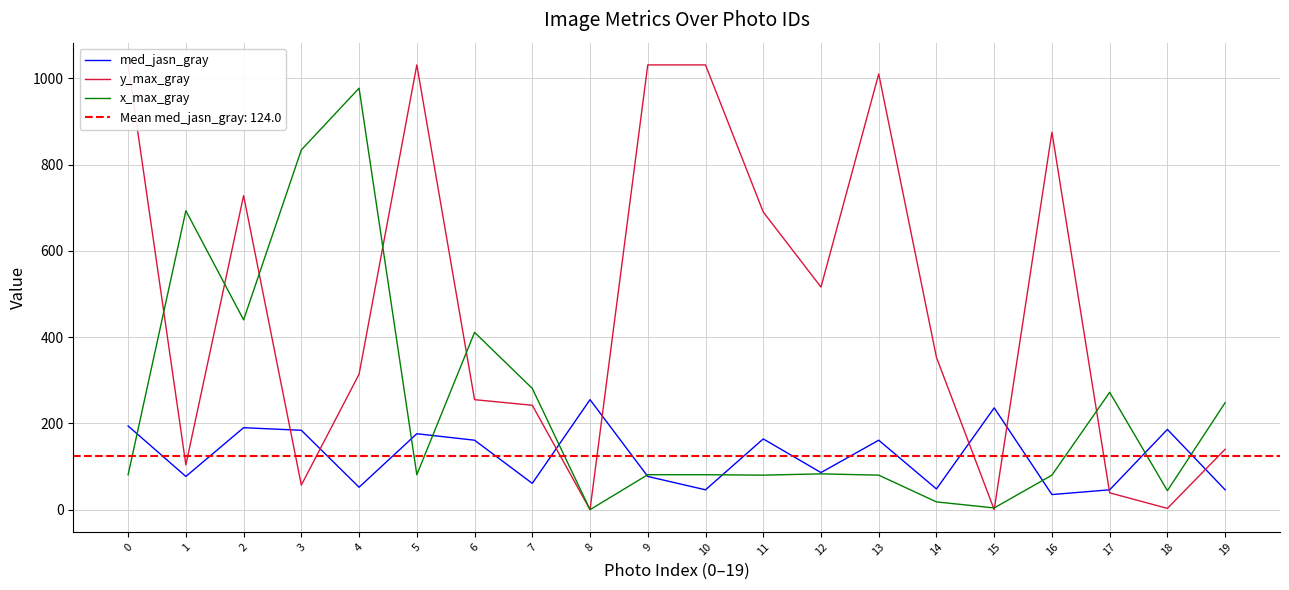

How many values in the y_max_gray series are below 353?

10